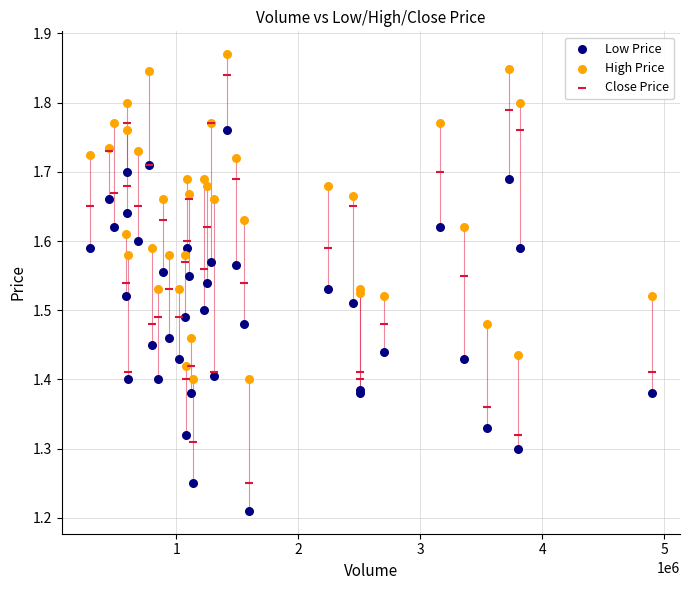

Which series has the widest spread of Y values?

Close Price